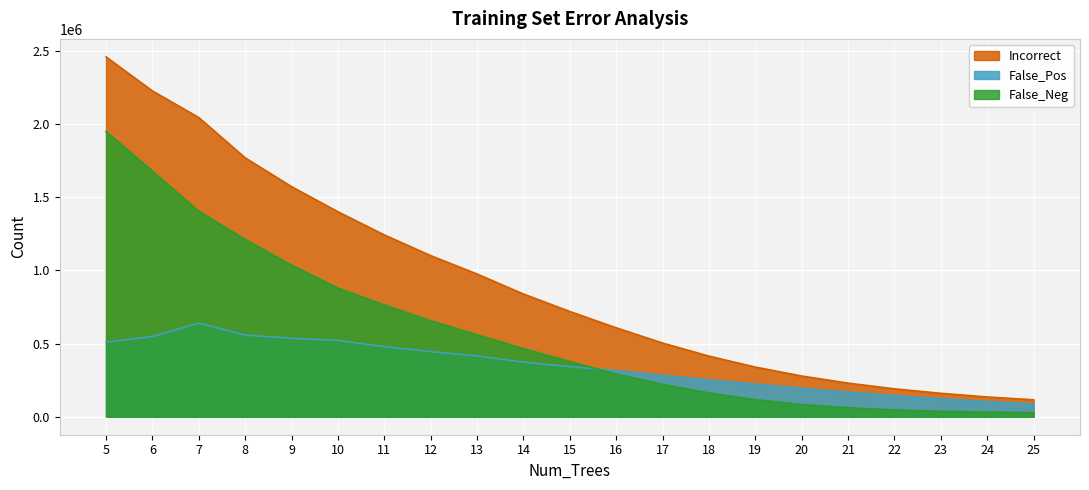

At which label is False_Neg closest to 989236?

9